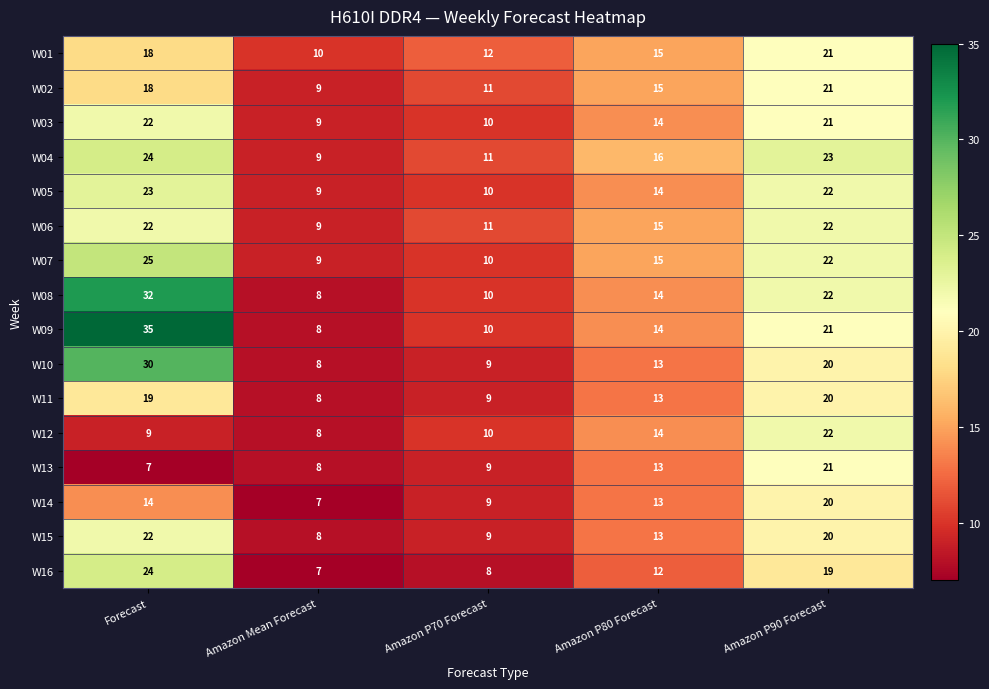

Which label corresponds to the largest value in the chart?

Forecast